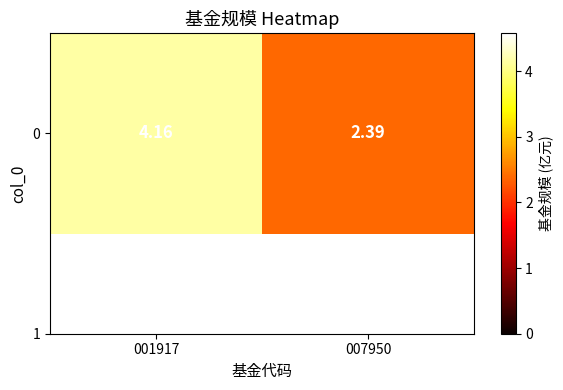

Rank the categories by value from highest to lowest.

001917, 007950